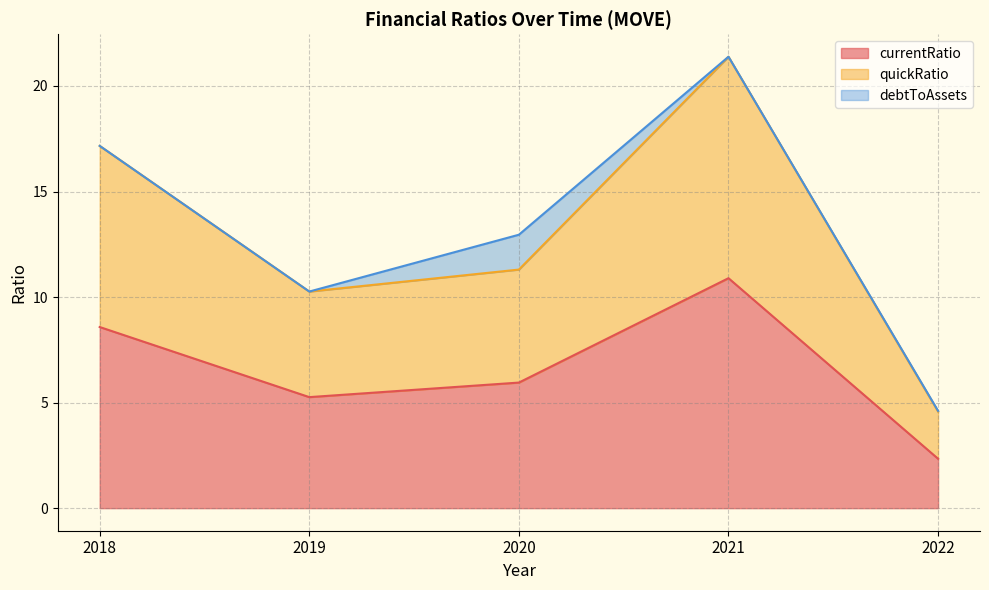

Where is the first local maximum for quickRatio?

2021